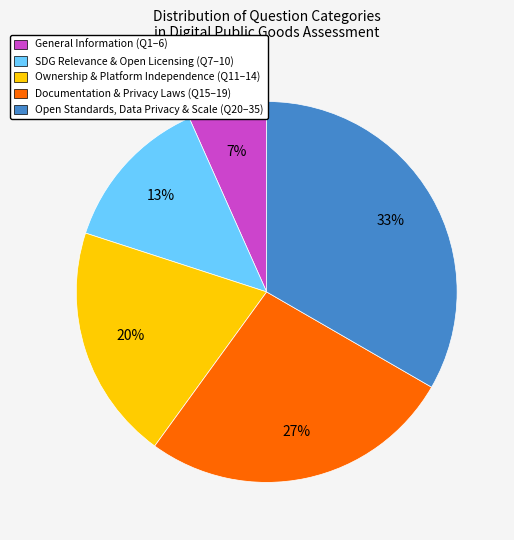

What is the ratio of the value at Ownership & Platform Independence (Q11–14) to the value at SDG Relevance & Open Licensing (Q7–10)?

1.5